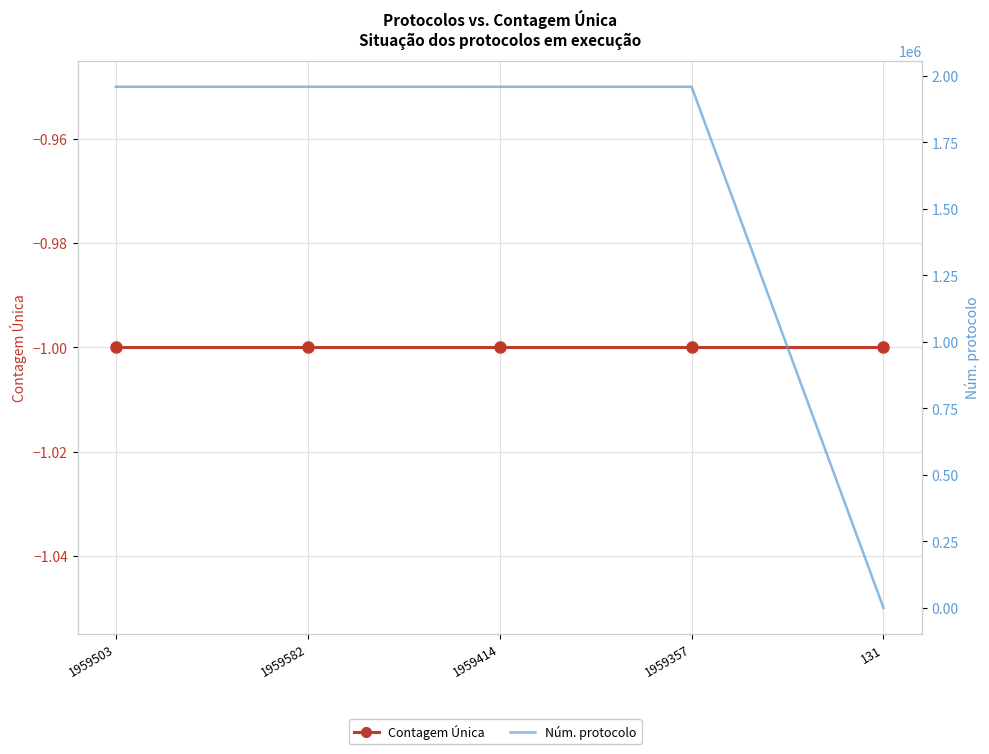

Which series has the largest total across all categories?

Núm. protocolo